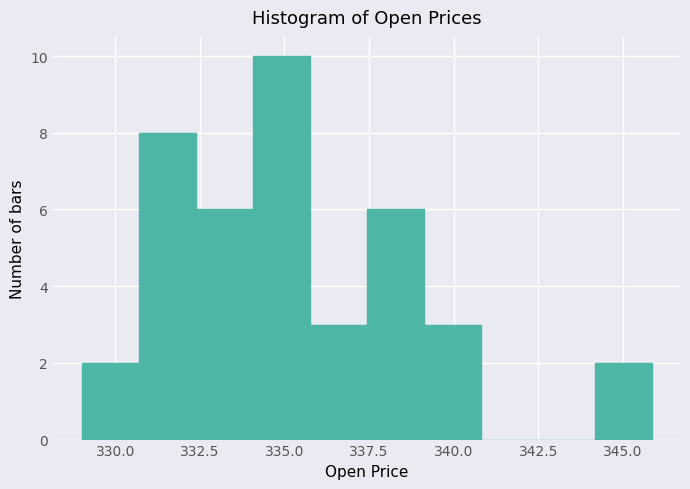

Around what value on the x-axis is the tallest bar? Give the approximate position of its centre, as read against the axis.

335.0